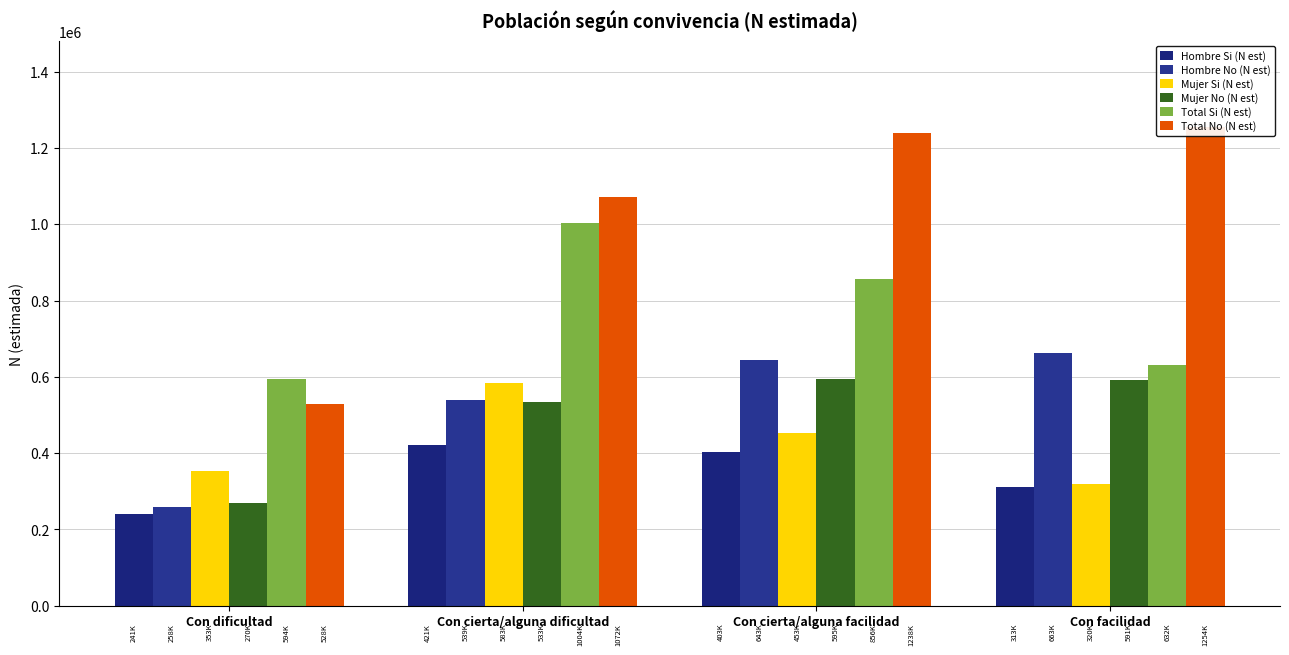

At which label does Hombre Si (N est) reach its peak?

Con cierta/alguna dificultad